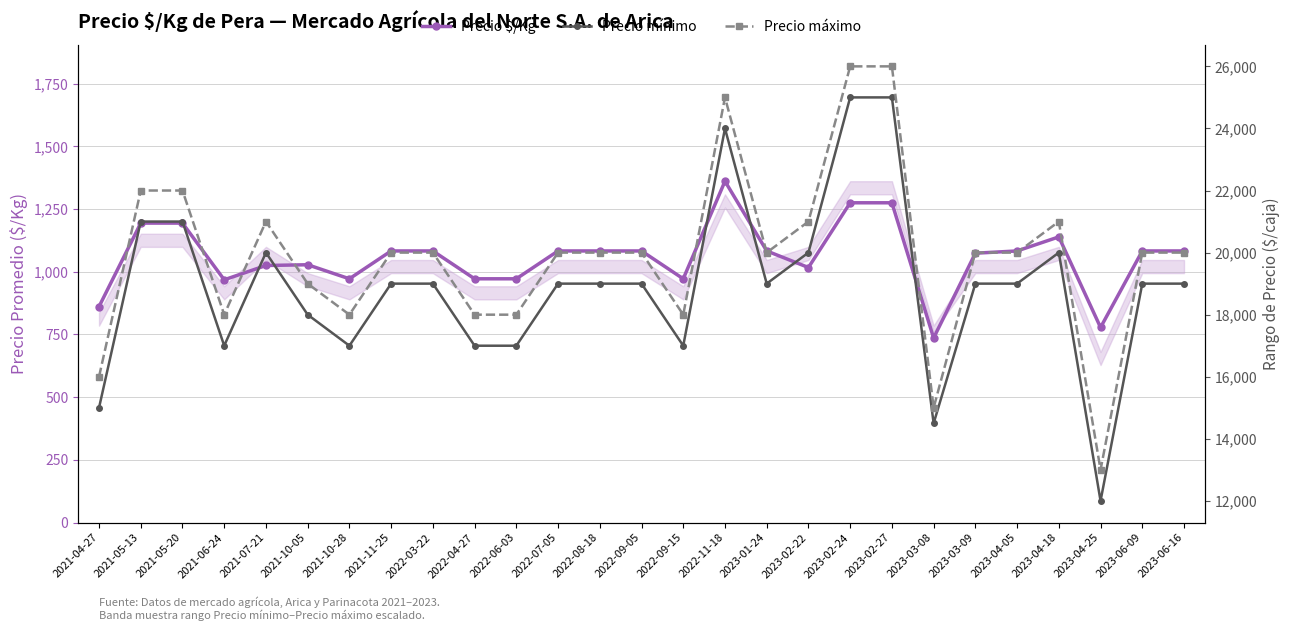

List the labels in order of Precio máximo value, largest first.

2023-02-24, 2023-02-27, 2022-11-18, 2021-05-13, 2021-05-20, 2021-07-21, 2023-02-22, 2023-04-18, 2021-11-25, 2022-03-22, 2022-07-05, 2022-08-18, 2022-09-05, 2023-01-24, 2023-03-09, 2023-04-05, 2023-06-09, 2023-06-16, 2021-10-05, 2021-06-24, 2021-10-28, 2022-04-27, 2022-06-03, 2022-09-15, 2021-04-27, 2023-03-08, 2023-04-25